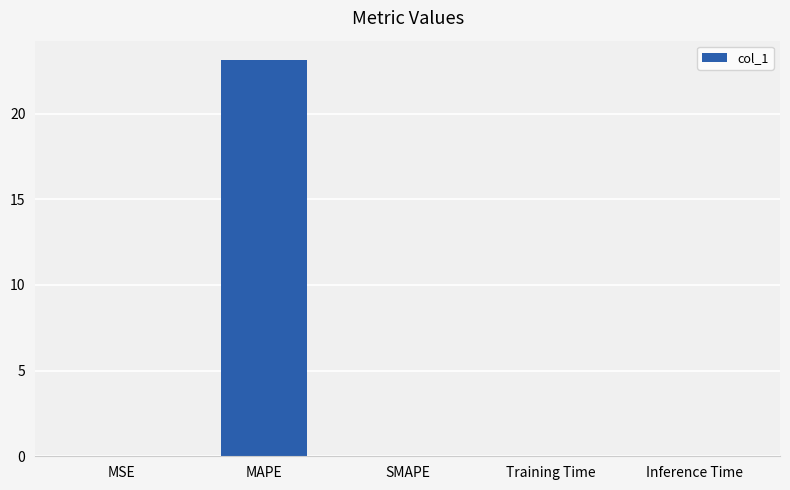

The value at Inference Time is 0.0. True or false?

True